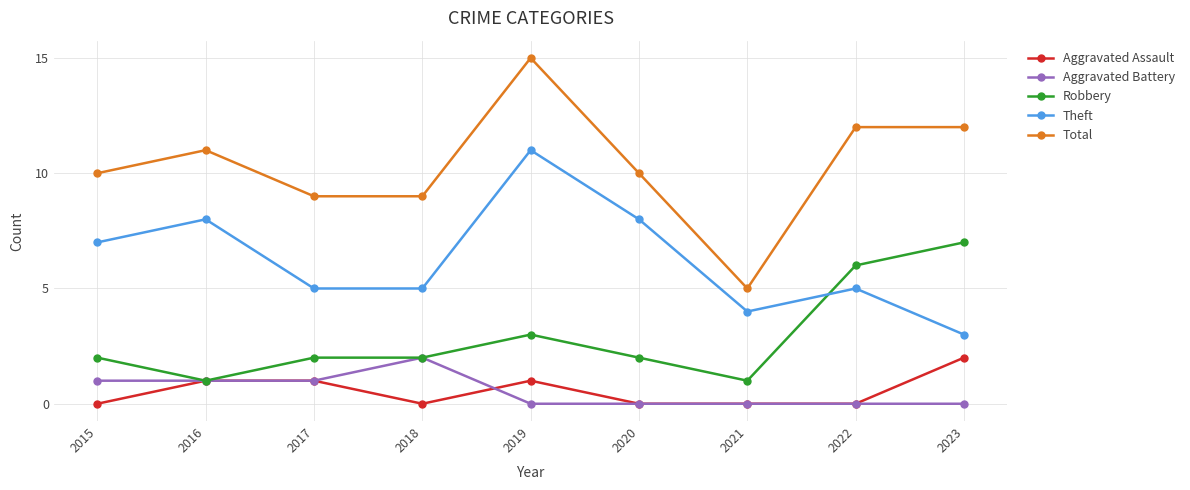

What is the value of the Theft point at the 6th from the left?

8